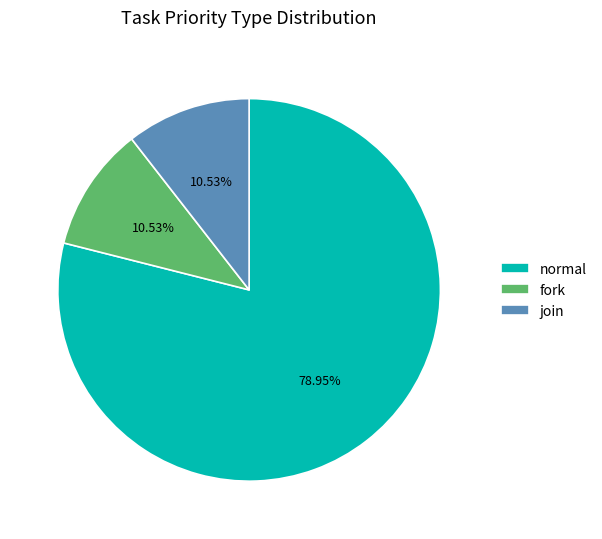

What percentage is the normal slice, to the nearest percent?

79%